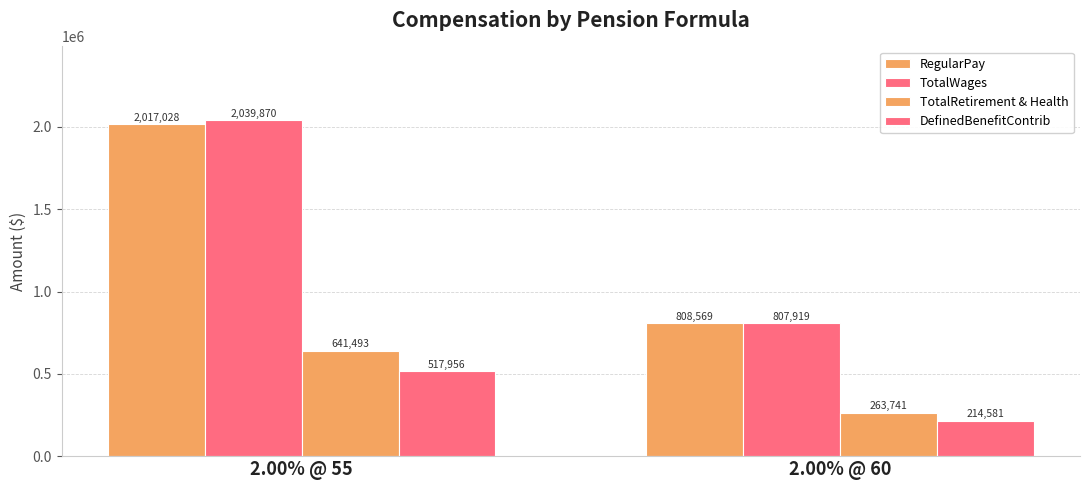

Reading right to left, extract all data points from this chart.

RegularPay: 2.00% @ 60=808569	2.00% @ 55=2017028
TotalWages: 2.00% @ 60=807919	2.00% @ 55=2039870
TotalRetirement & Health: 2.00% @ 60=263741	2.00% @ 55=641493
DefinedBenefitContrib: 2.00% @ 60=214581	2.00% @ 55=517956